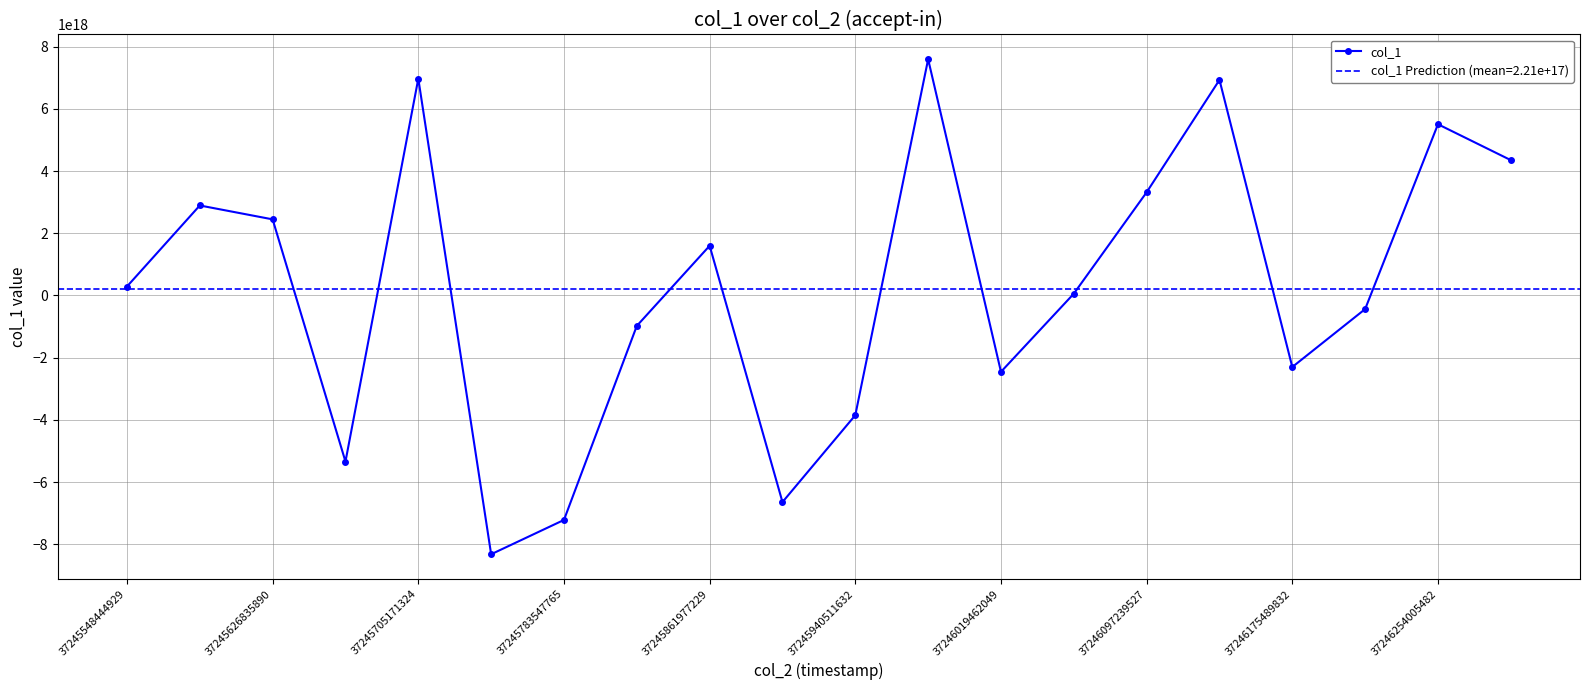

What is the difference between the maximum and minimum values?

15909746749965441024